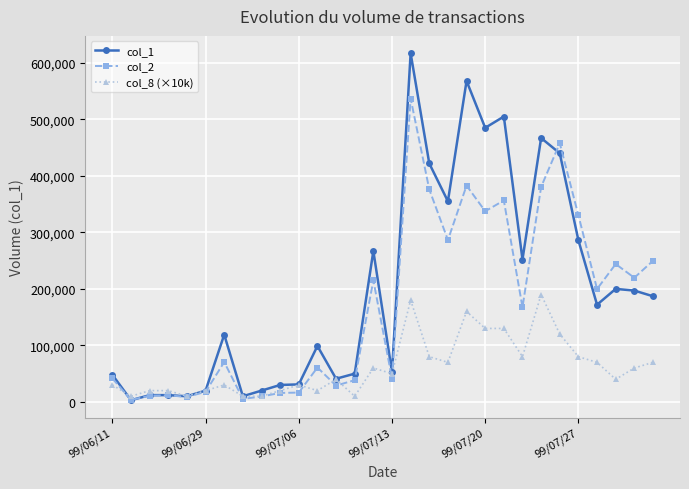

True or false: col_8 (×10k) has more than 2 points higher than both neighbors.

True